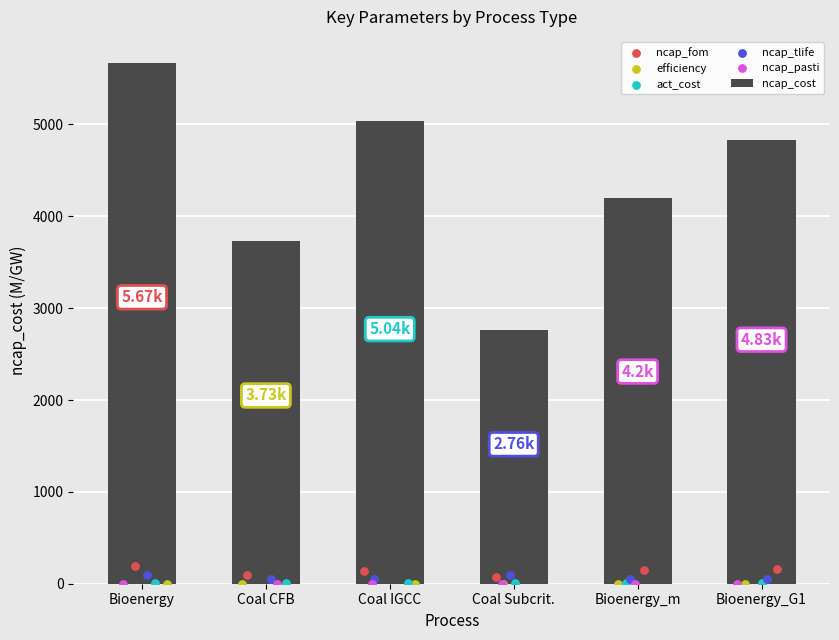

What is the change in value from Coal CFB to Bioenergy_G1?

+1104.0